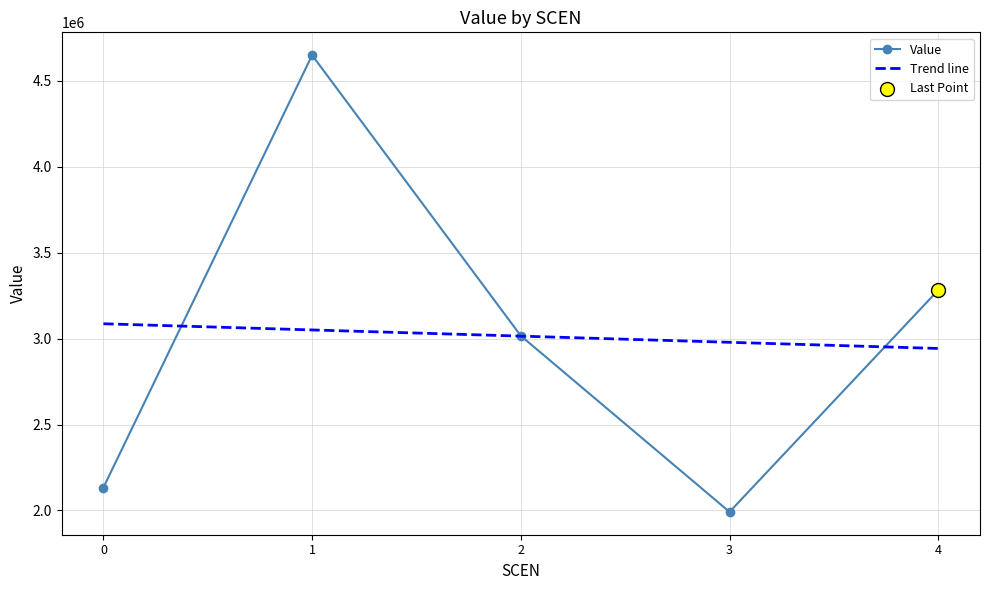

What is the change in value from 0 to 3?

-141410.3